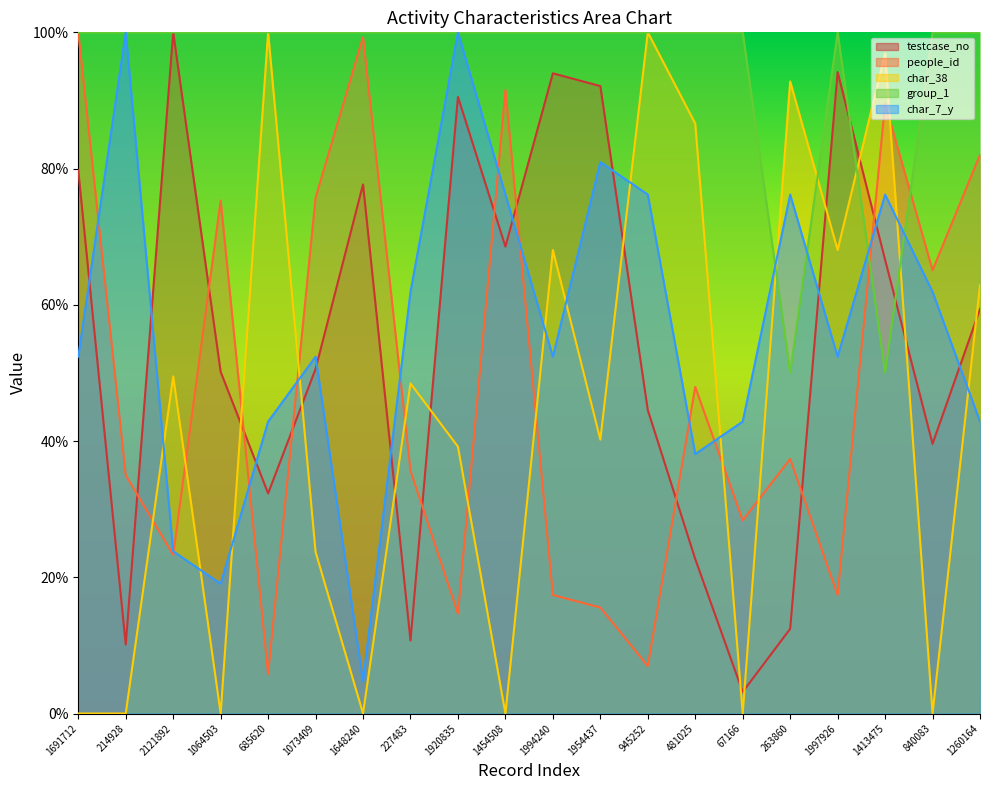

What position from the left is 1954437?

12